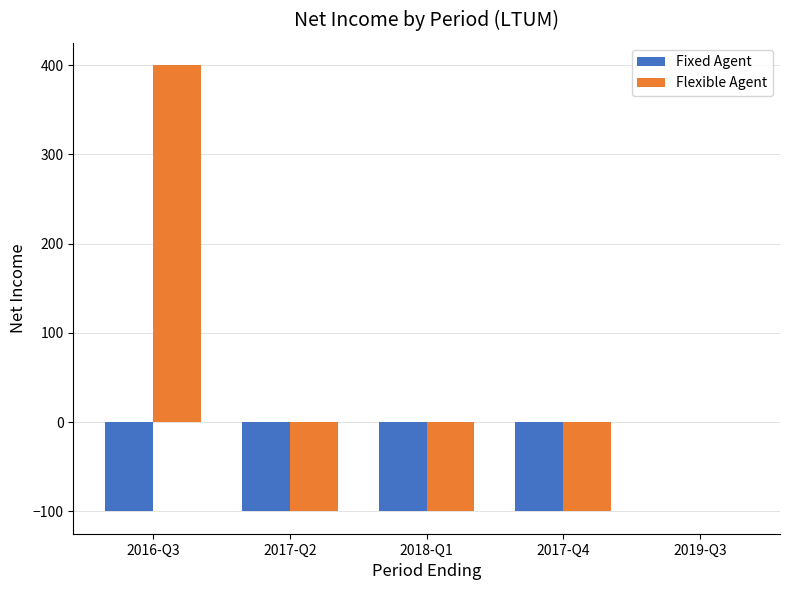

What is the maximum value for Flexible Agent?

400